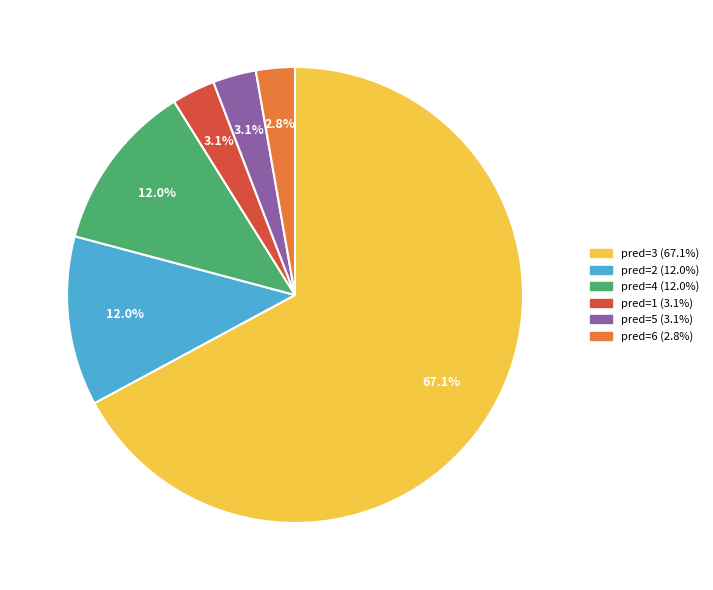

What is the majority slice?

pred=3 (67.1%)